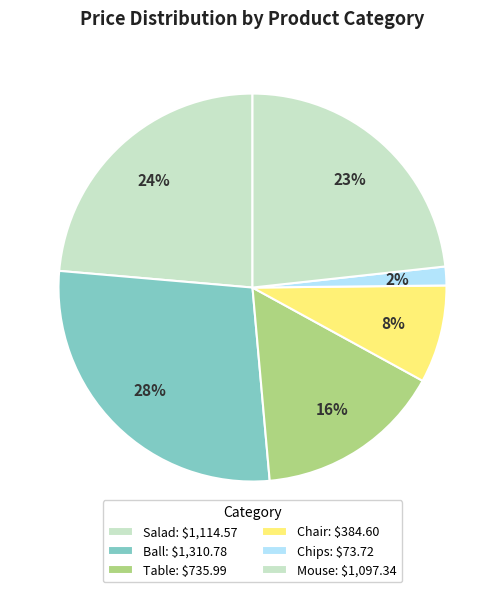

Is there any slice that represents more than half of the pie?

No